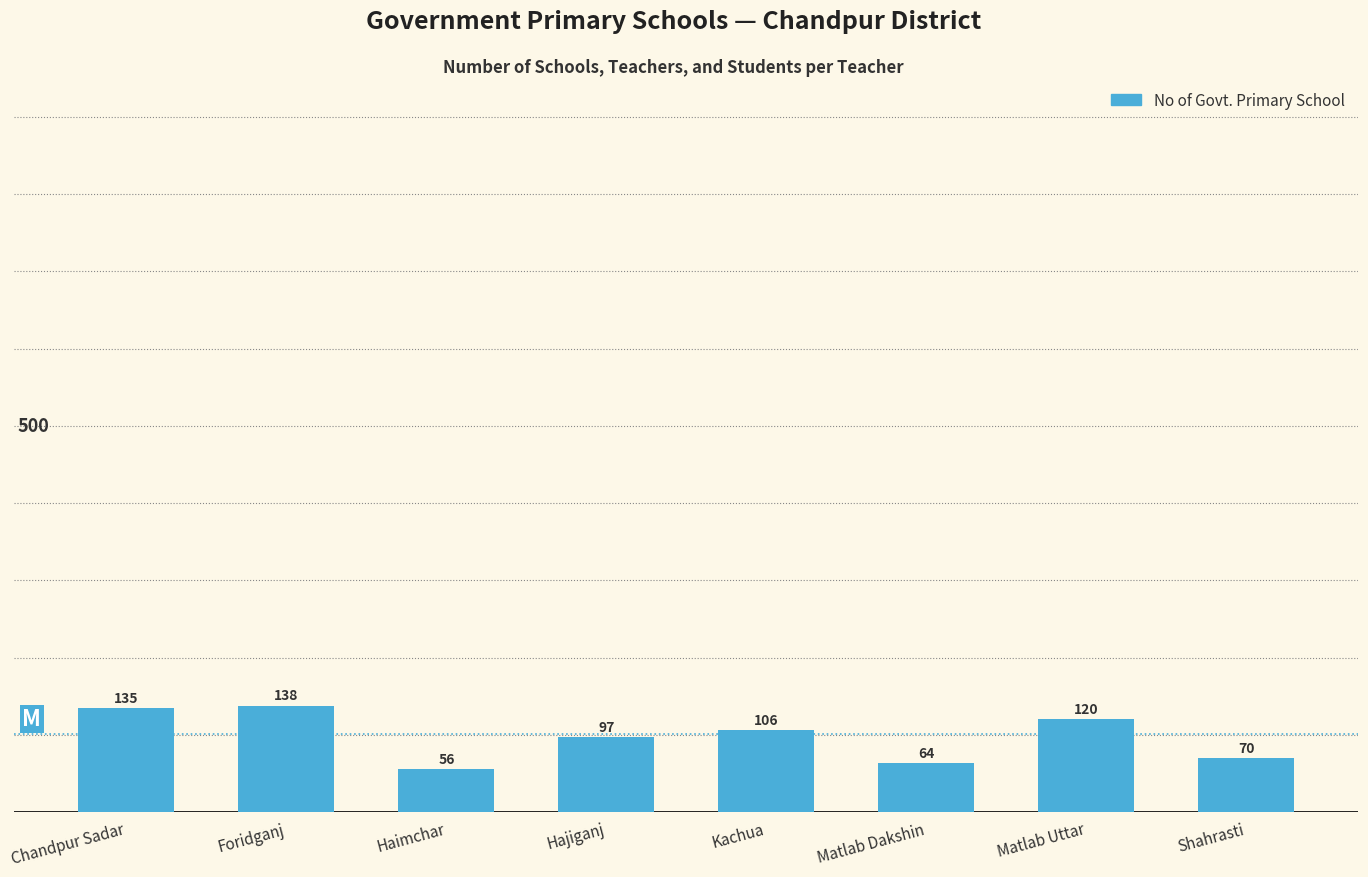

Between Matlab Uttar and Chandpur Sadar, which is larger?

Chandpur Sadar